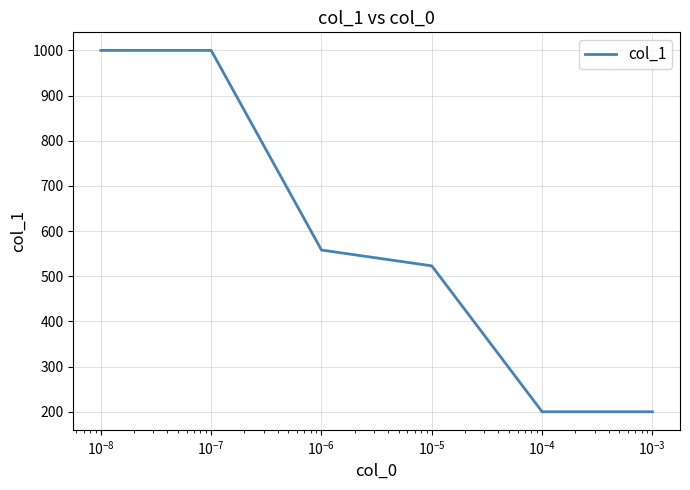

What is the minimum value shown in the chart?

200